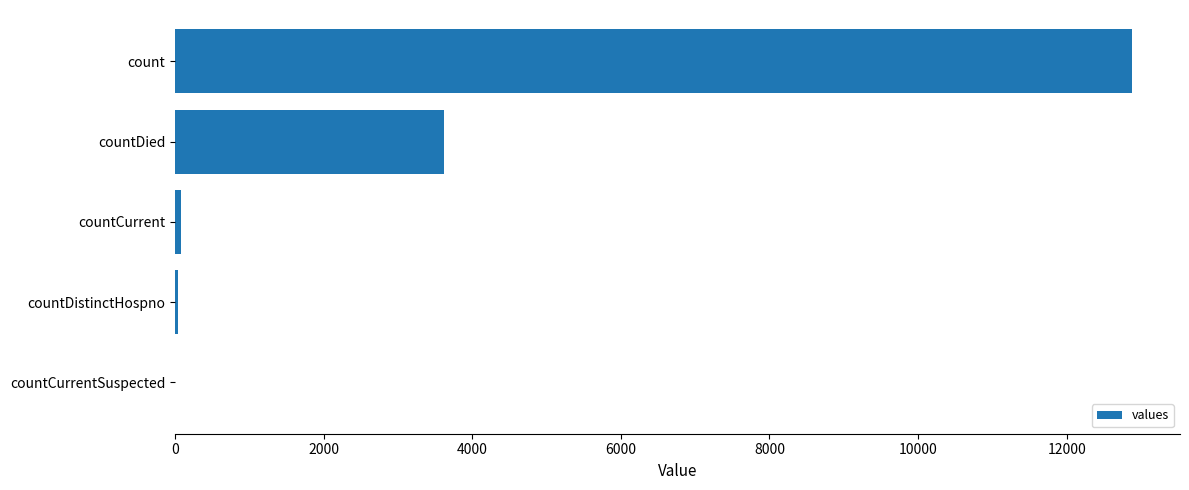

What is the greatest value displayed?

12881